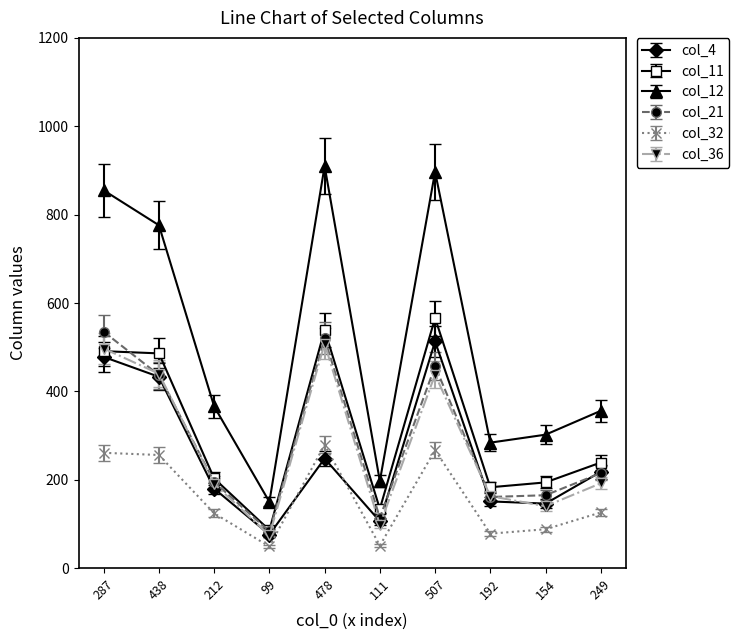

Where is col_11 nearest to the value 326?

249